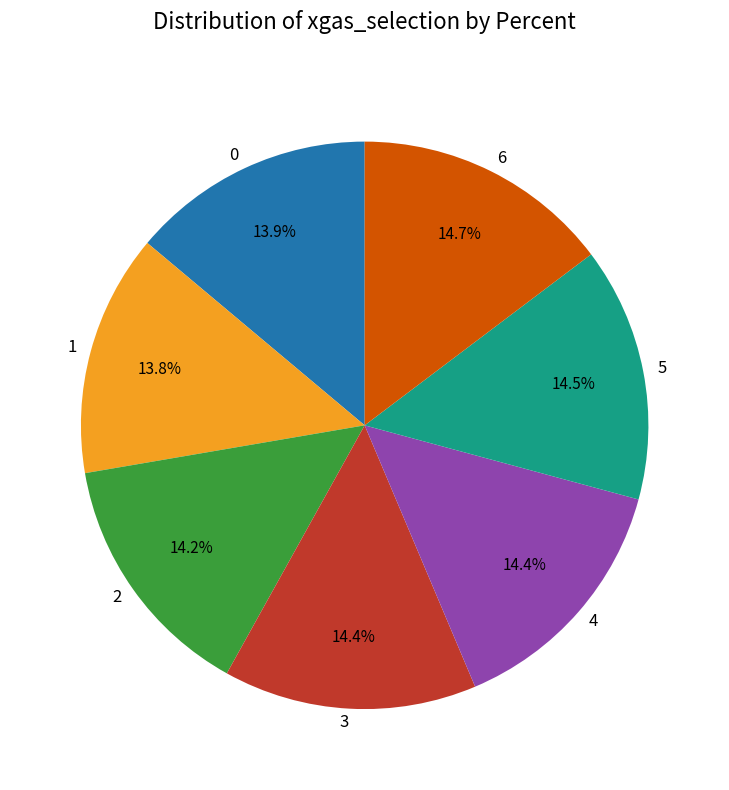

True or false: 2 accounts for 14% of the total.

True